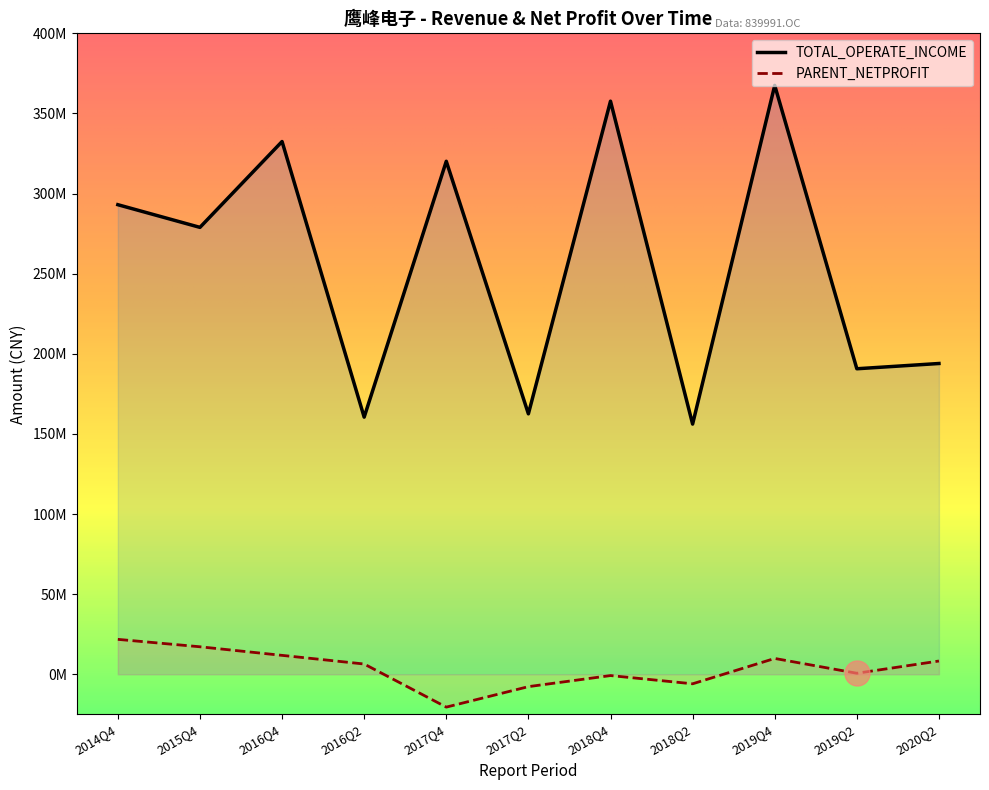

Between 2016Q4 and 2017Q4, which is larger?

2016Q4